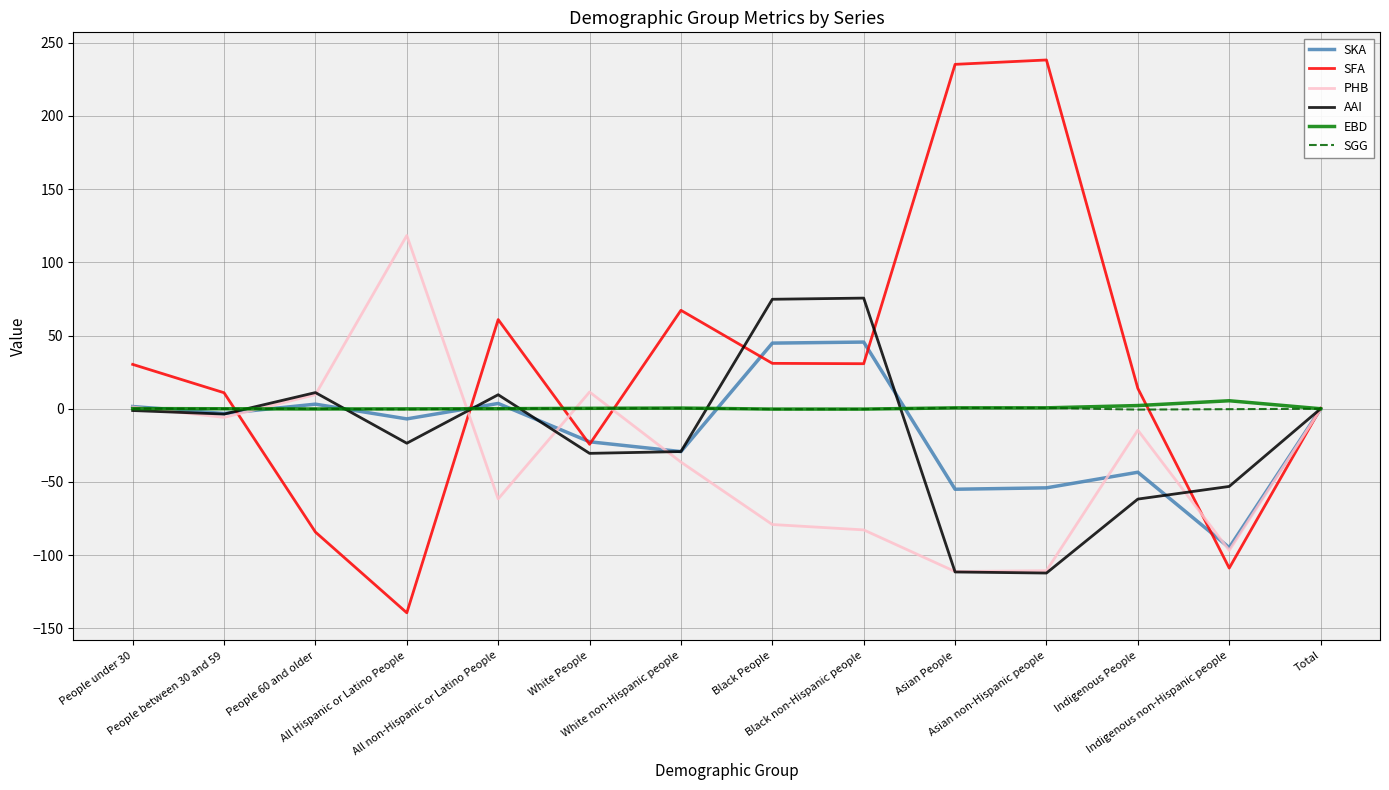

Is the value of SFA at People under 30 greater than the value of SGG at Indigenous People?

Yes